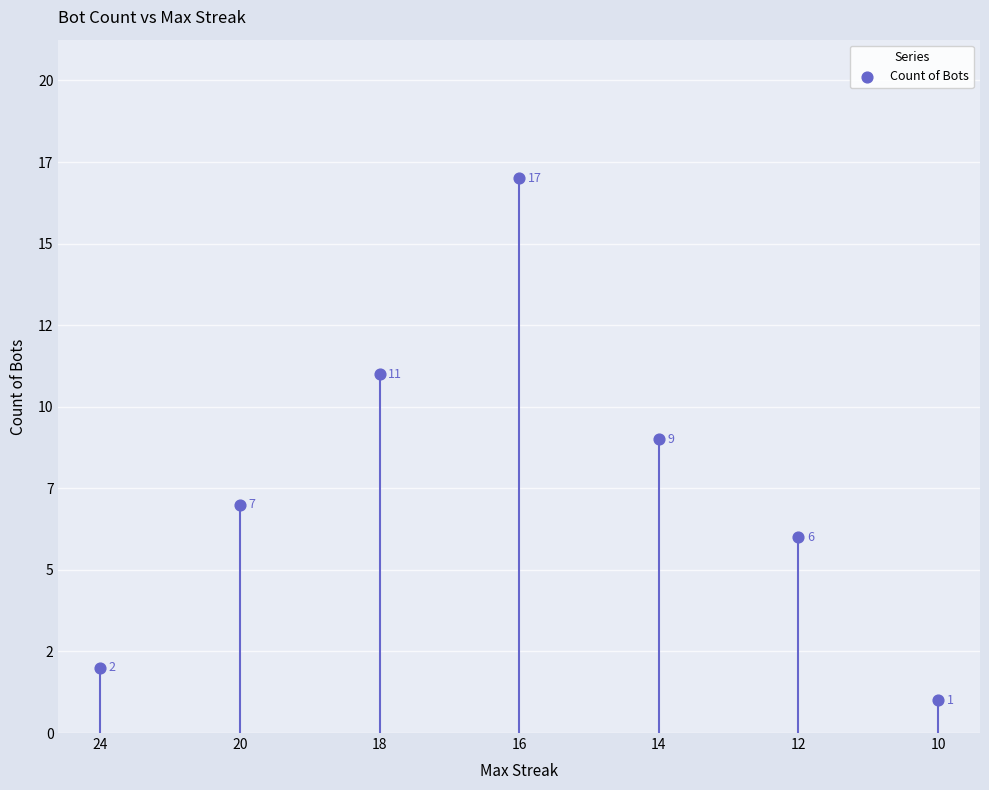

What is the ratio of the value at 20 to the value at 14?

0.8